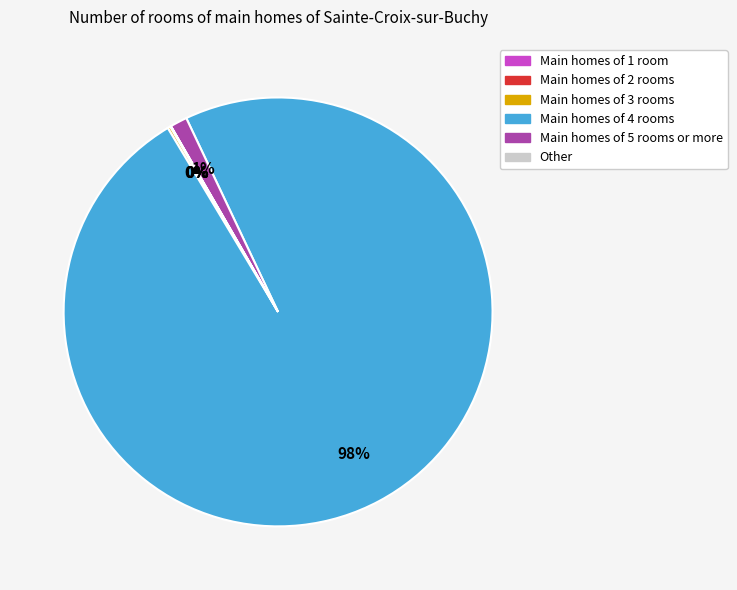

To the nearest percent, what portion does Main homes of 5 rooms or more represent?

1%